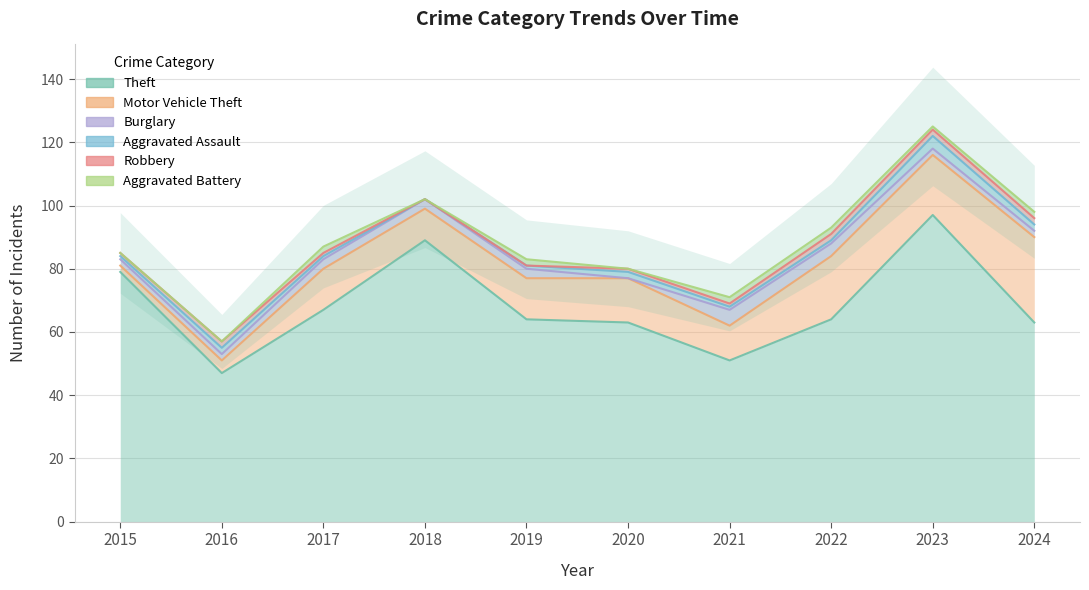

At which label does Aggravated Assault reach its minimum?

2018